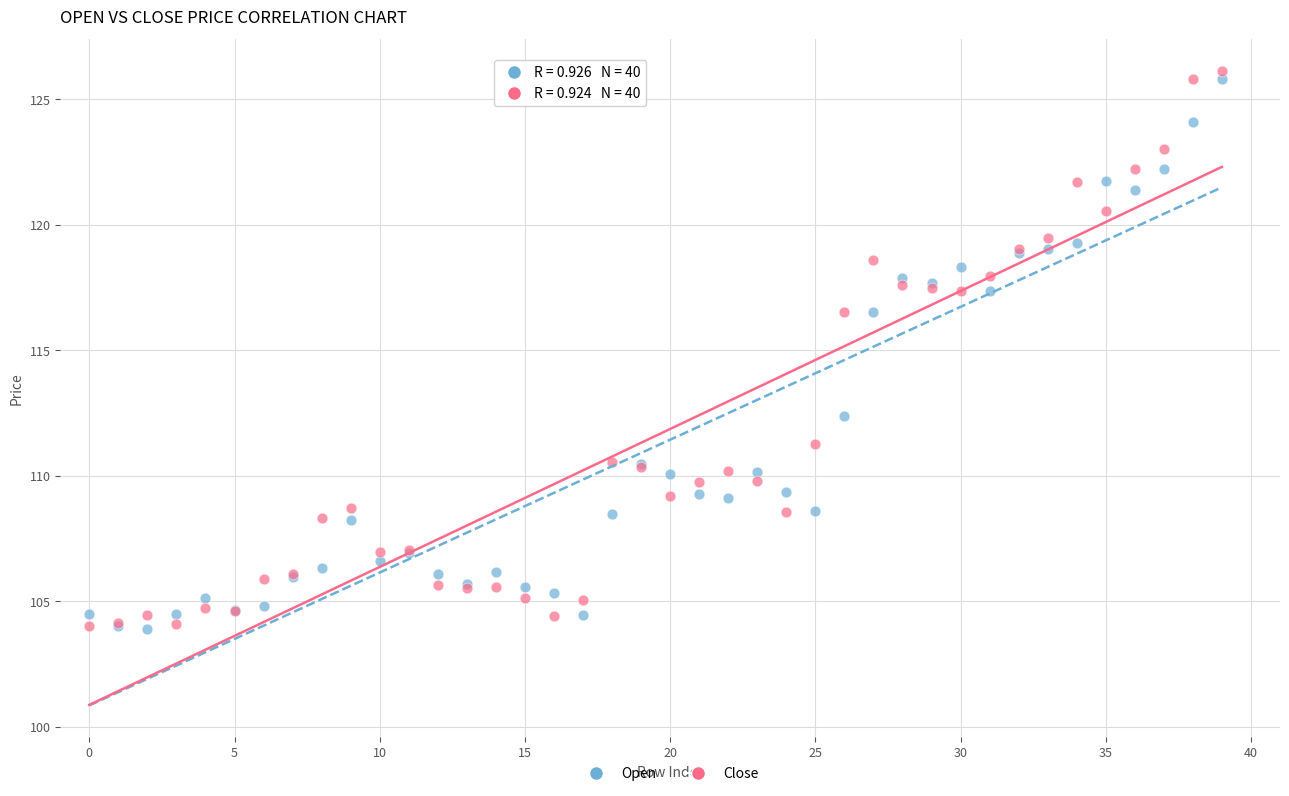

Which series has the largest Y range (max minus min)?

Close